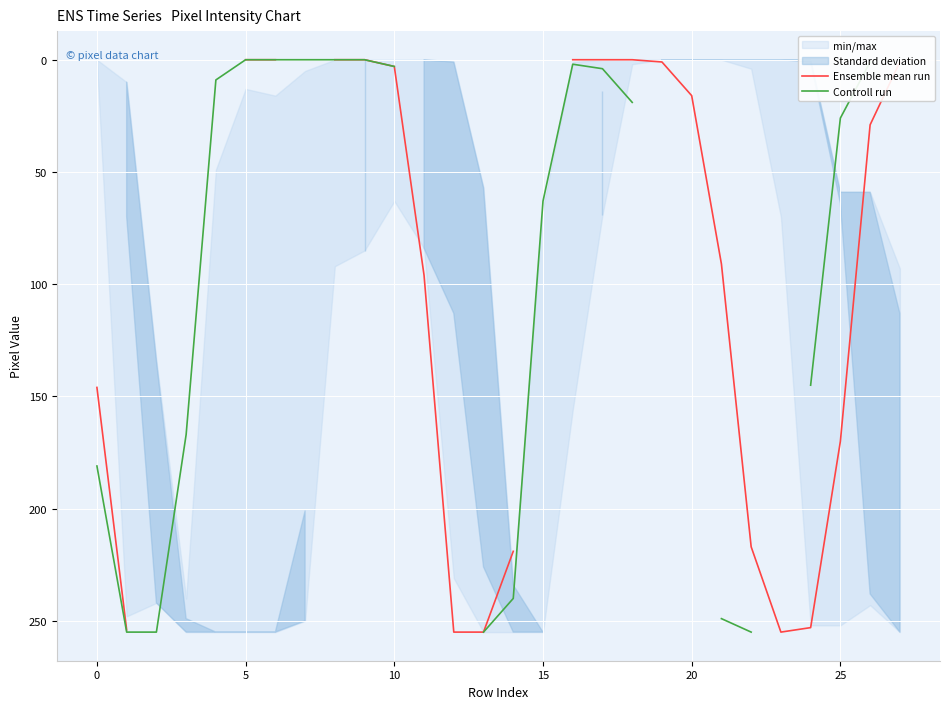

What is the label of the 28th point from the left?

27